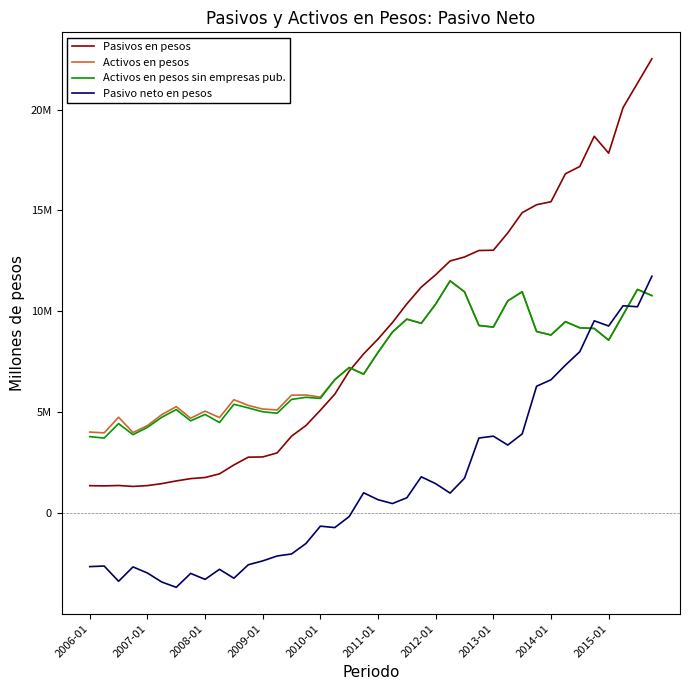

What is the sum of all Activos en pesos values?

299783680